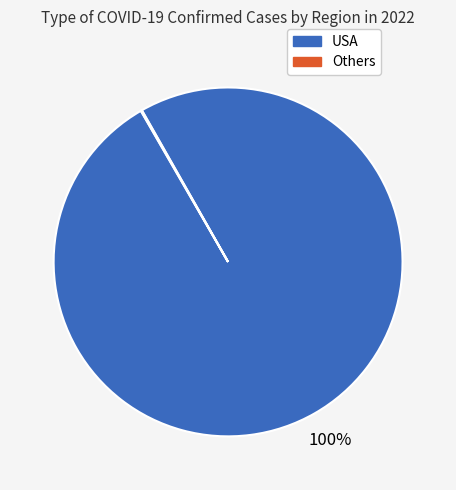

To the nearest percent, what is the average slice percentage?

50%